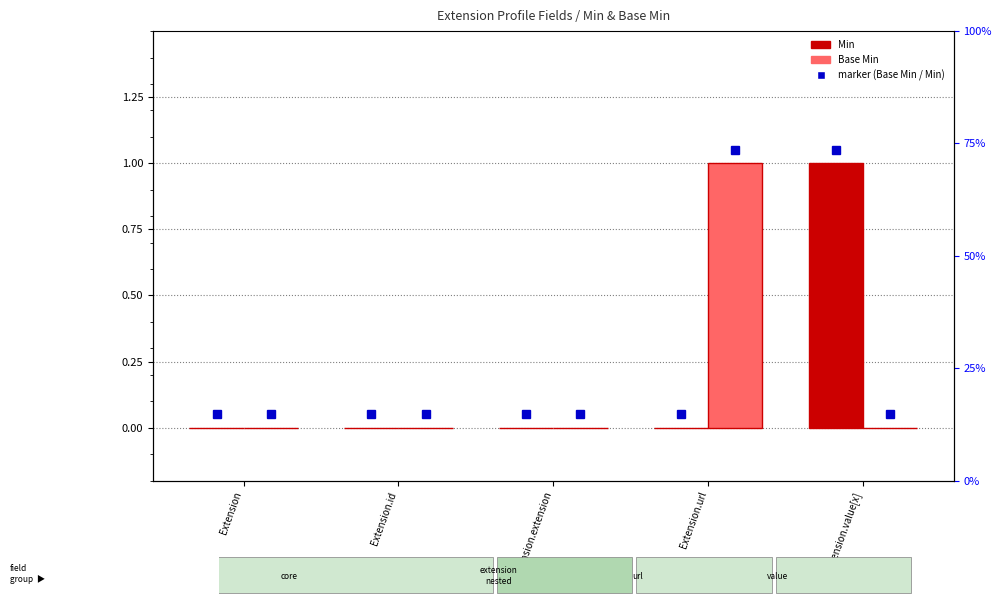

What is the value of the Base Min bar at the 4th from the left?

1